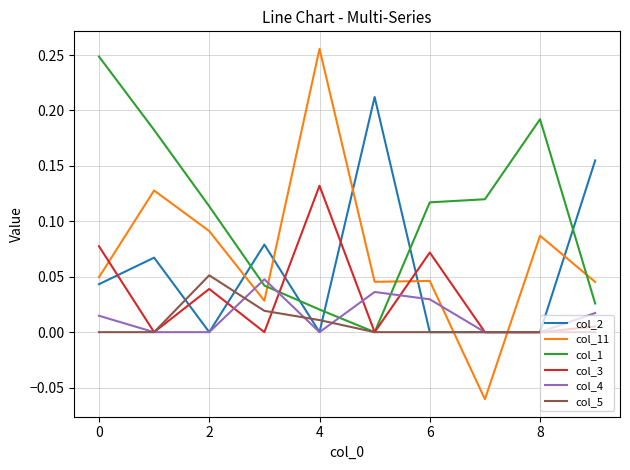

Which series has the widest spread of values?

col_11